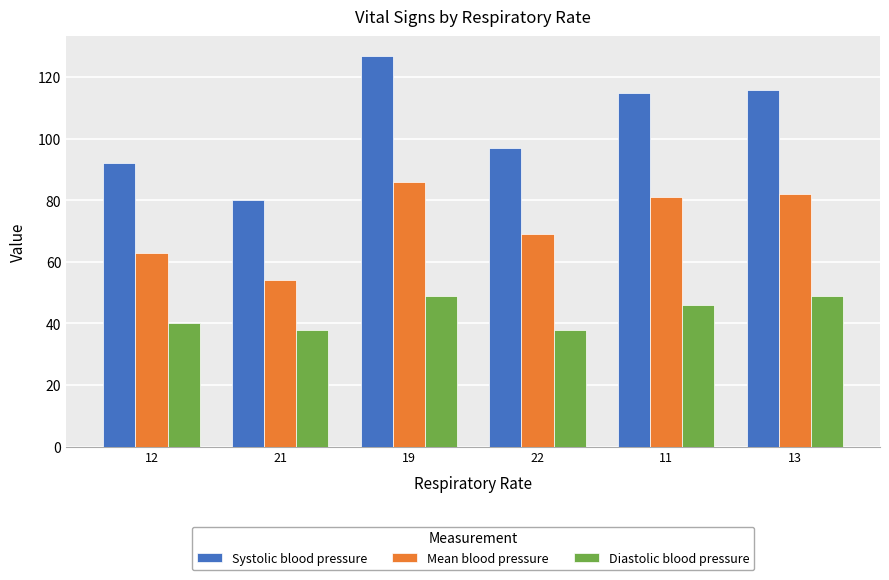

Read the Mean blood pressure value at 13, to the nearest 10.

80